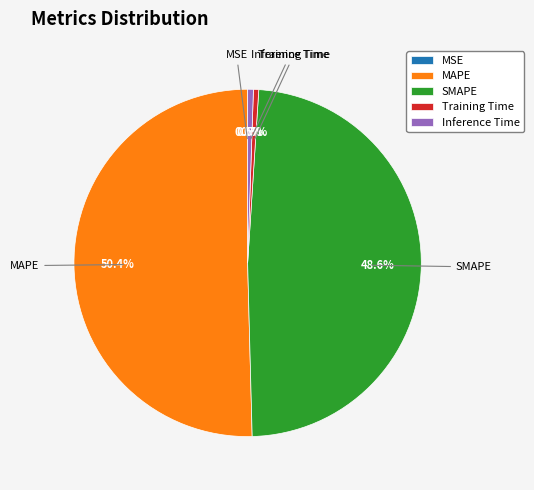

What is the majority slice?

MAPE